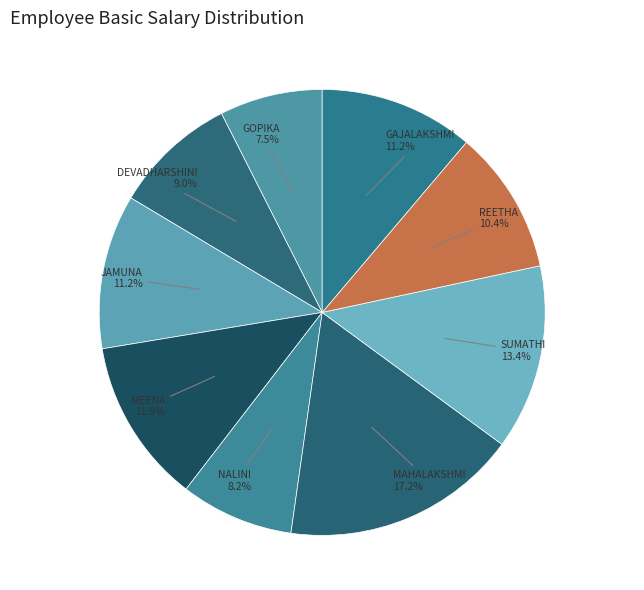

Rank the categories by value from highest to lowest.

MAHALAKSHMI, SUMATHI, MEENA, JAMUNA, GAJALAKSHMI, REETHA, DEVADHARSHINI, NALINI, GOPIKA